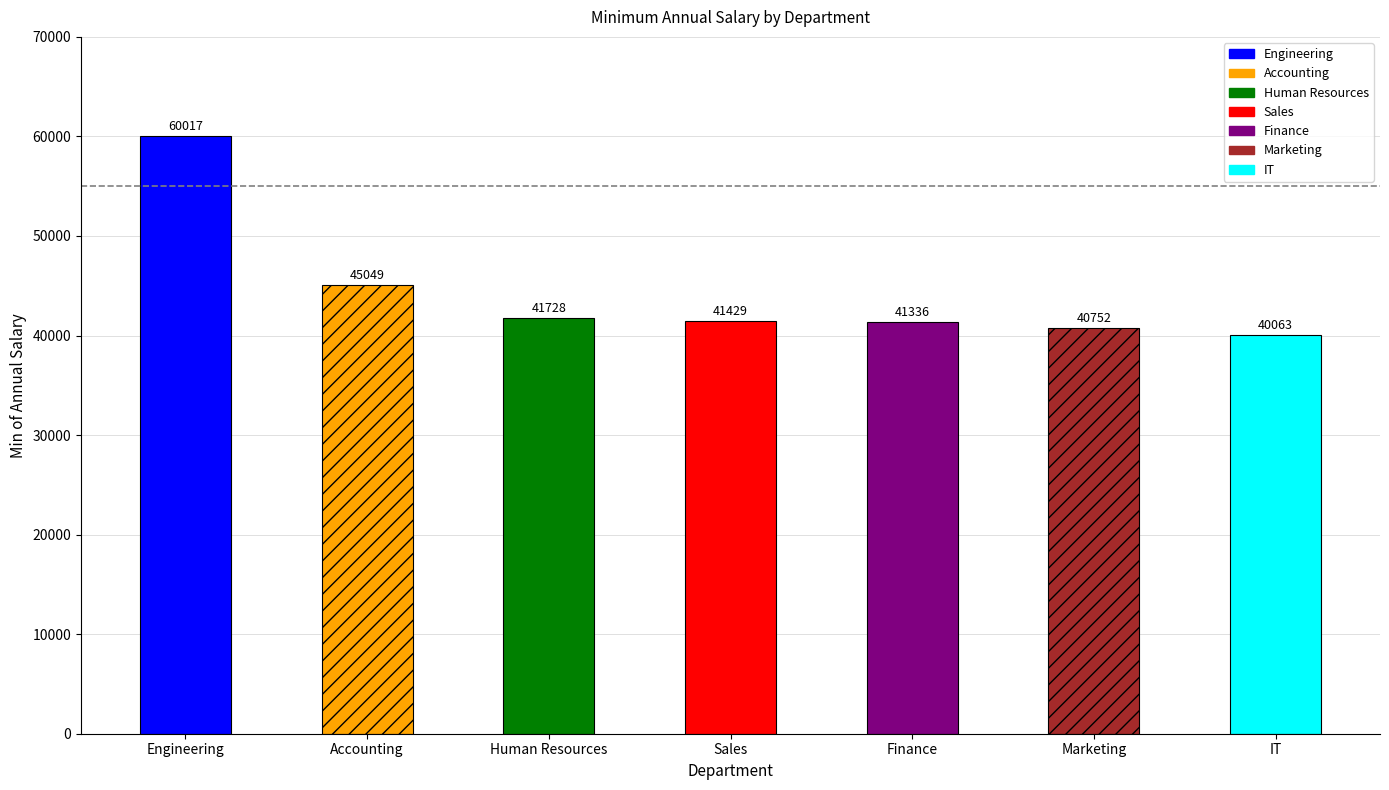

Rank the categories by value from highest to lowest.

Engineering, Accounting, Human Resources, Sales, Finance, Marketing, IT